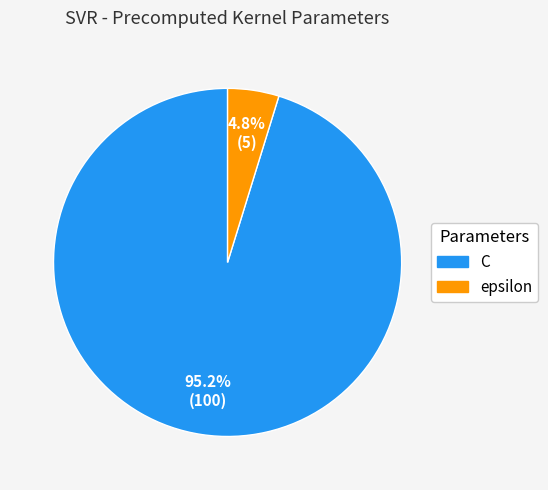

True or false: C accounts for 95% of the total.

True